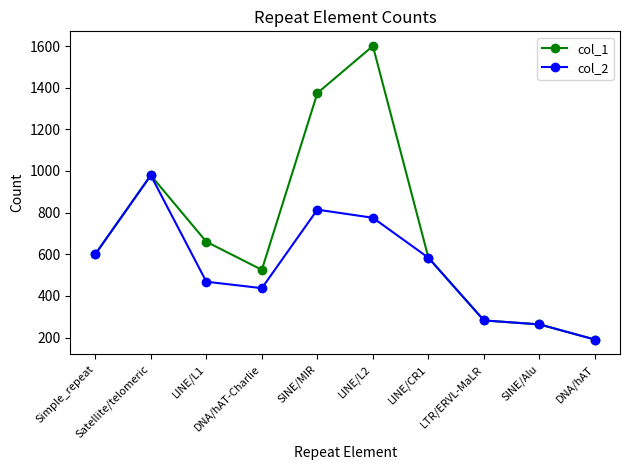

Which category has the highest value across all series?

LINE/L2